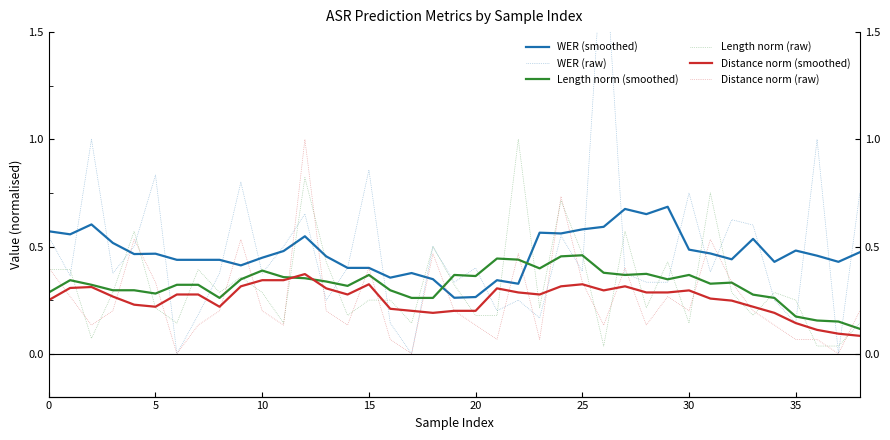

How many intersections are there between WER (smoothed) and Length norm (raw)?

12